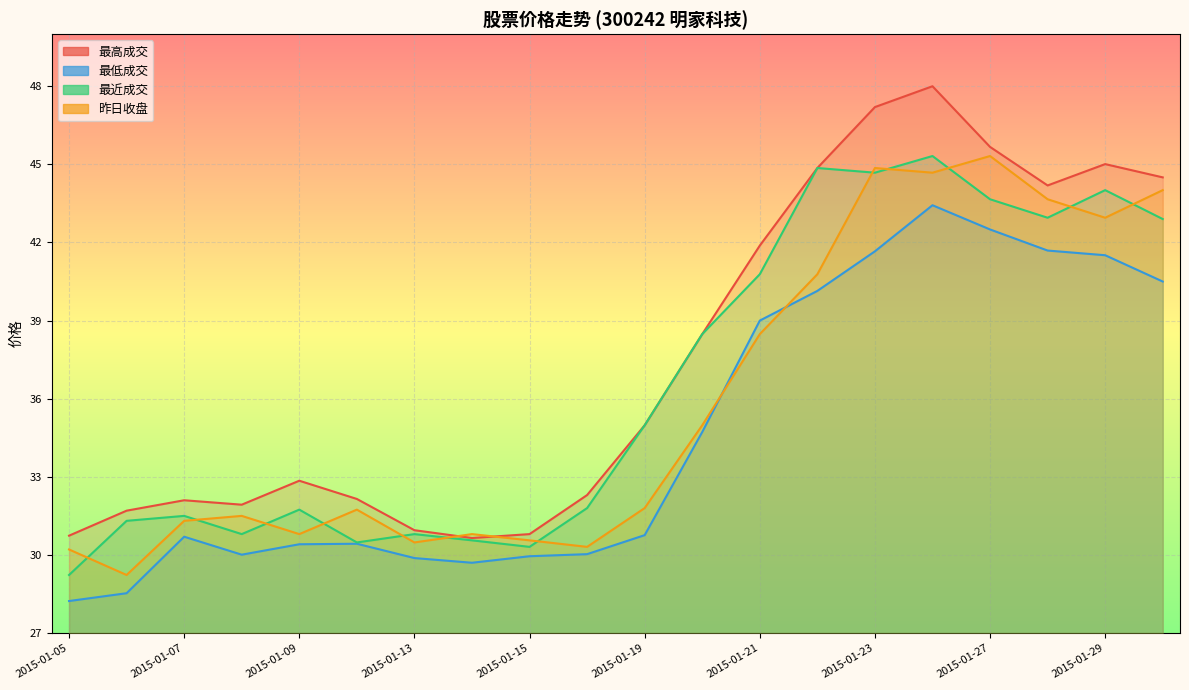

Rank the categories by 昨日收盘 value from lowest to highest.

2015-01-06, 2015-01-05, 2015-01-16, 2015-01-13, 2015-01-15, 2015-01-09, 2015-01-14, 2015-01-07, 2015-01-08, 2015-01-12, 2015-01-19, 2015-01-20, 2015-01-21, 2015-01-22, 2015-01-29, 2015-01-28, 2015-01-30, 2015-01-26, 2015-01-23, 2015-01-27